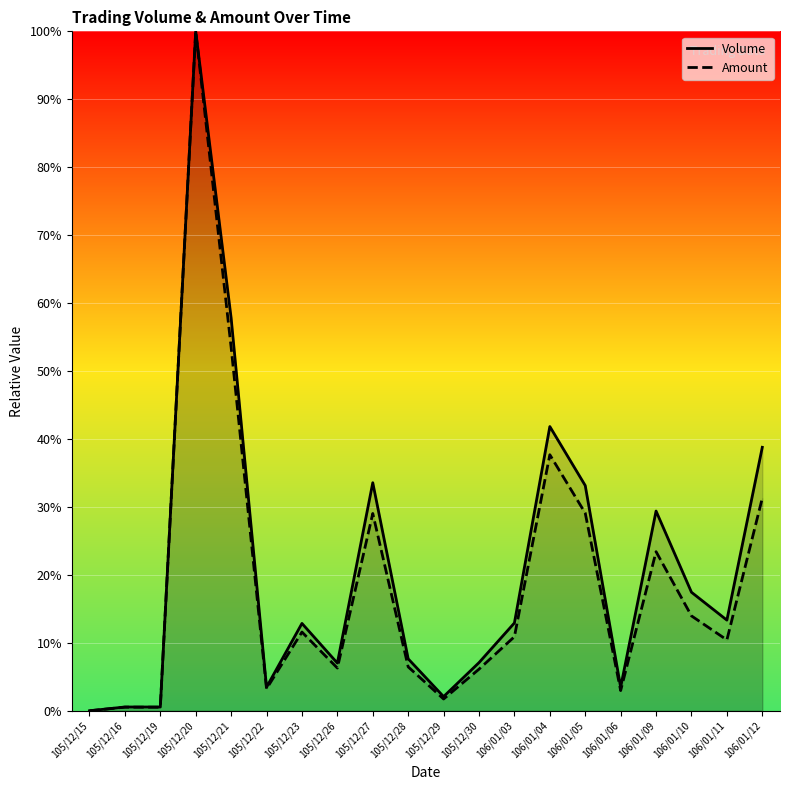

How many positive values does the Volume series have?

19